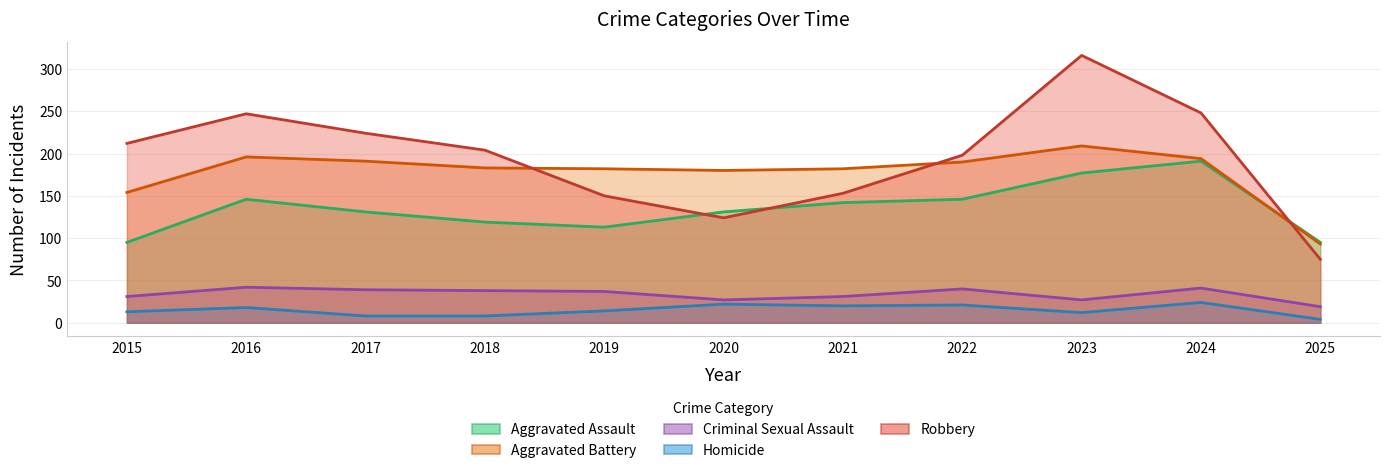

Reading left to right, transcribe all the data shown in this chart.

Aggravated Assault: 2015=95	2016=146	2017=131	2018=119	2019=113	2020=131	2021=142	2022=146	2023=177	2024=191	2025=95
Aggravated Battery: 2015=154	2016=196	2017=191	2018=183	2019=182	2020=180	2021=182	2022=190	2023=209	2024=194	2025=93
Criminal Sexual Assault: 2015=31	2016=42	2017=39	2018=38	2019=37	2020=27	2021=31	2022=40	2023=27	2024=41	2025=19
Homicide: 2015=13	2016=18	2017=8	2018=8	2019=14	2020=22	2021=20	2022=21	2023=12	2024=24	2025=4
Robbery: 2015=212	2016=247	2017=224	2018=204	2019=150	2020=124	2021=153	2022=198	2023=316	2024=248	2025=75